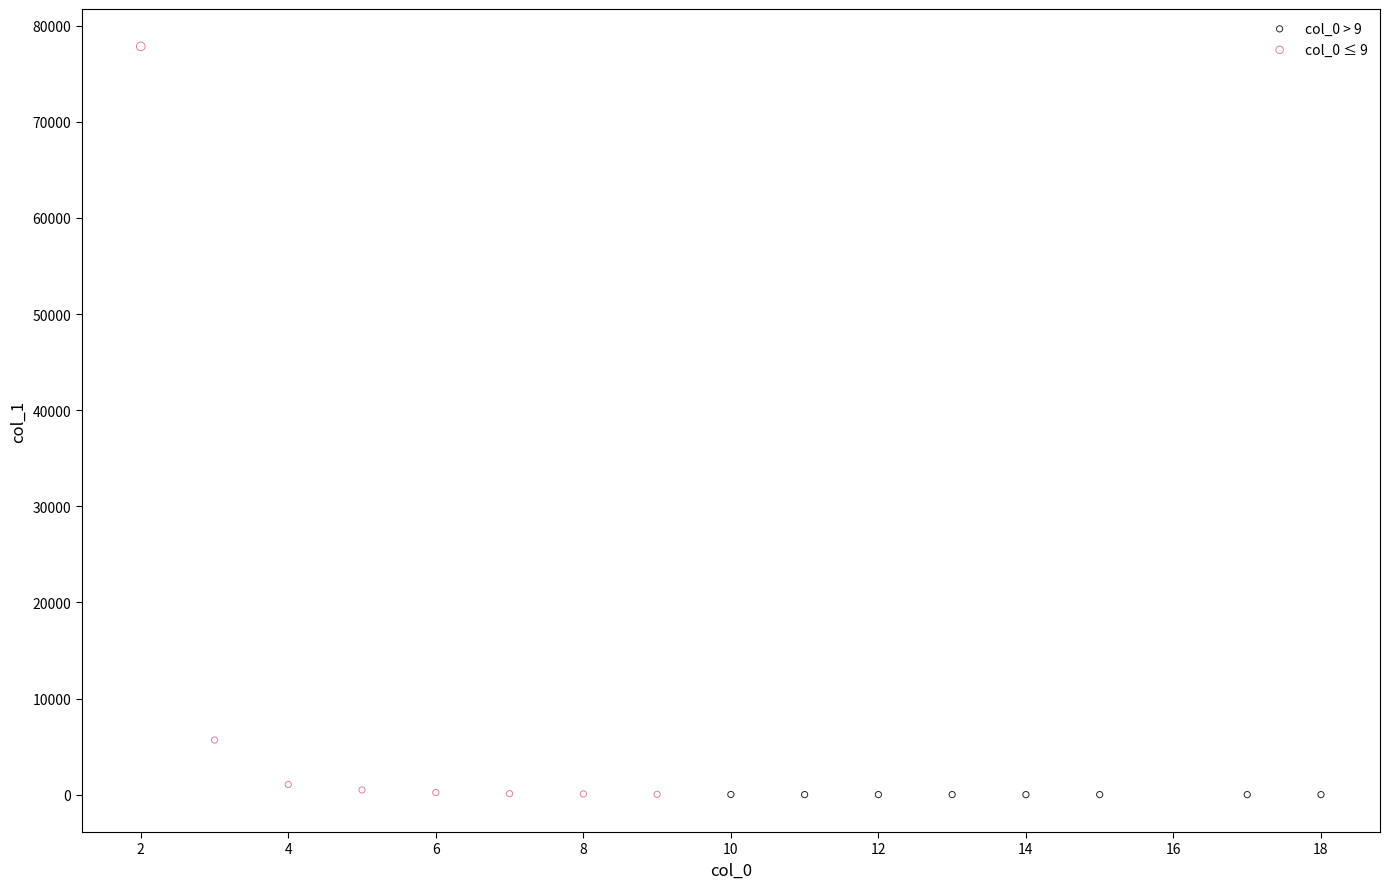

Which series reaches the maximum Y coordinate?

col_0 ≤ 9